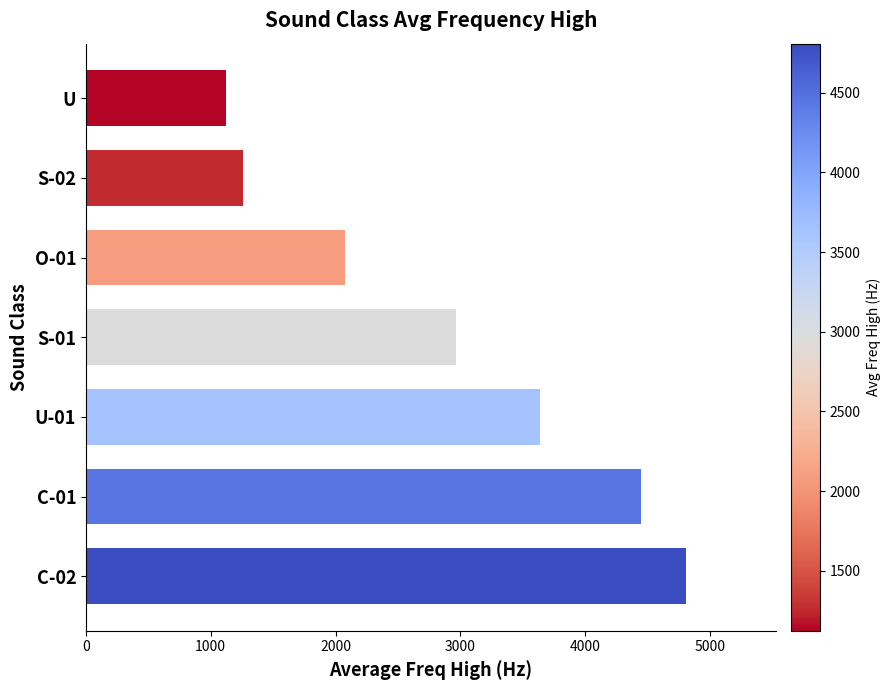

Between O-01 and C-02, which is larger?

C-02